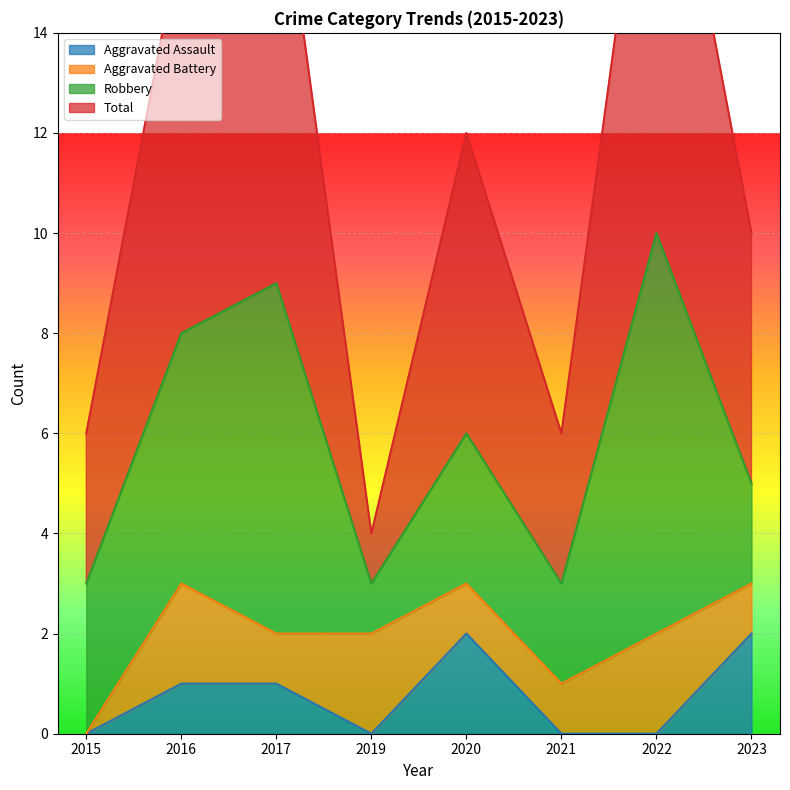

How many data points in Total are less than 12?

4